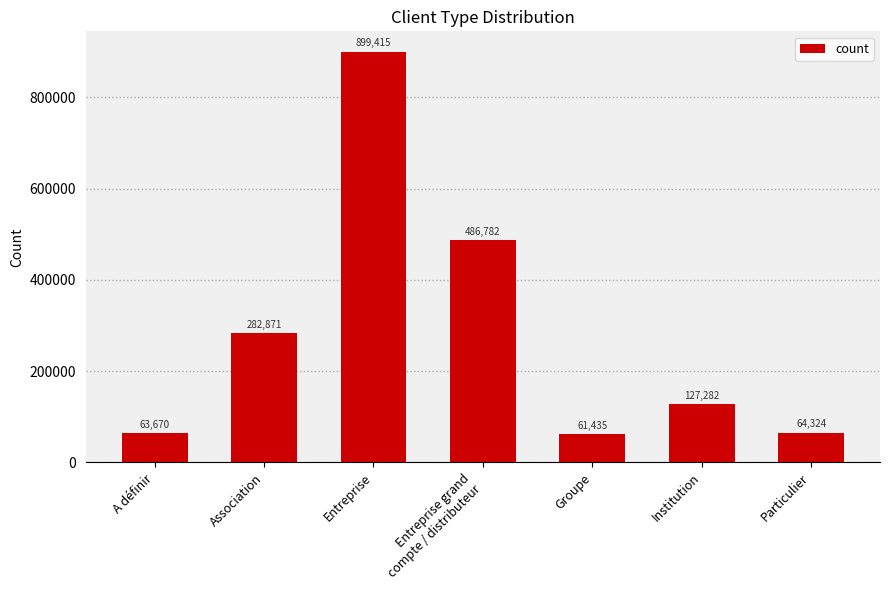

List the labels in order of value, largest first.

Entreprise, Entreprise grand
compte / distributeur, Association, Institution, Particulier, A définir, Groupe